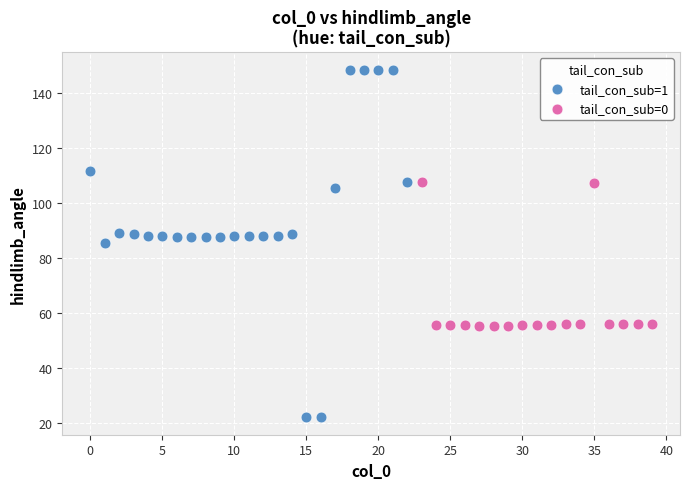

Which series reaches the minimum Y coordinate?

tail_con_sub=1